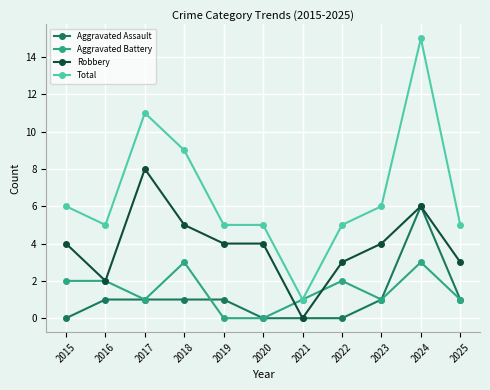

The Aggravated Battery series shows 2 at 2015. True or false?

True